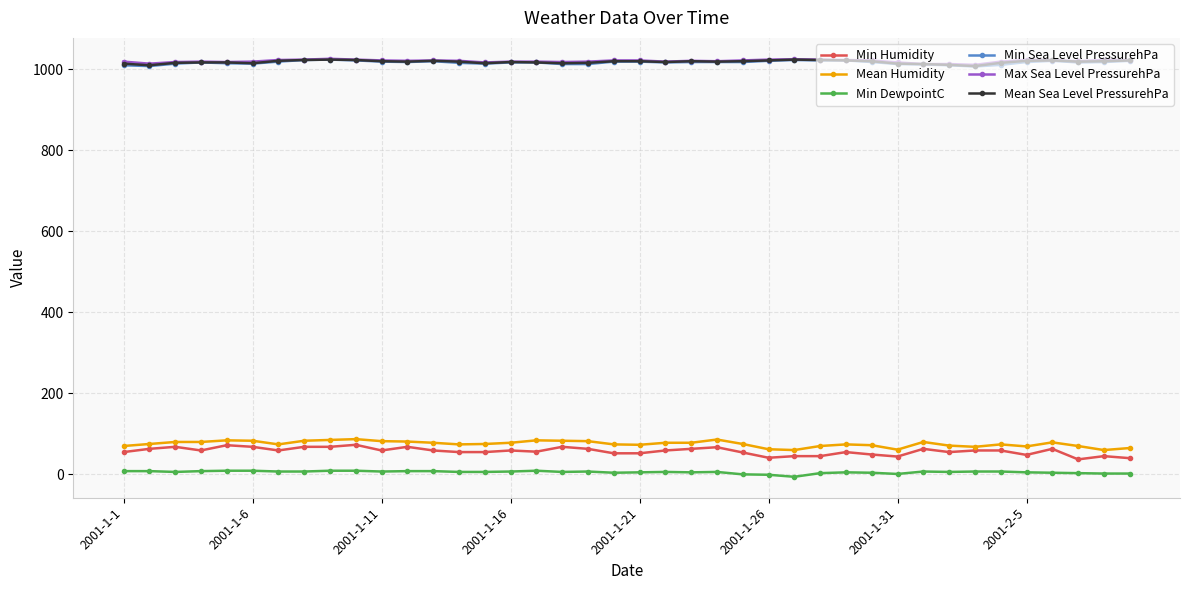

How many data points does each series have?

40